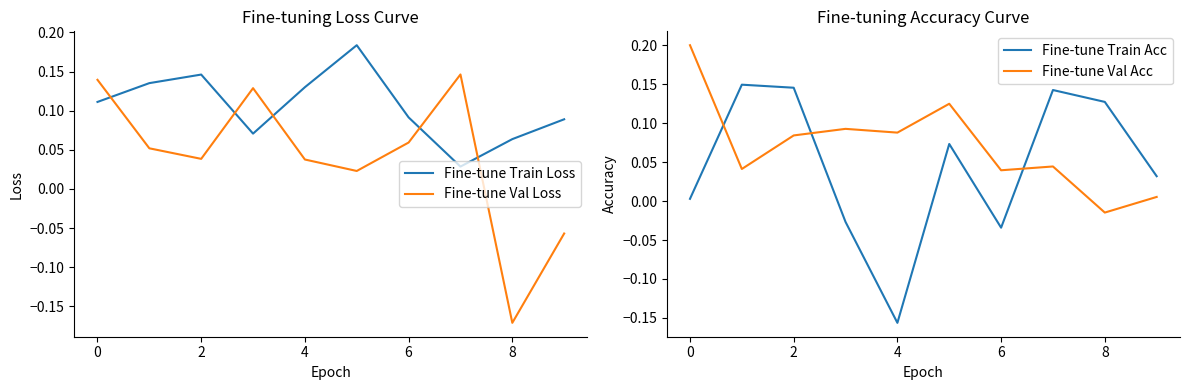

Which category has the lowest value in the Fine-tune Val Loss series?

8